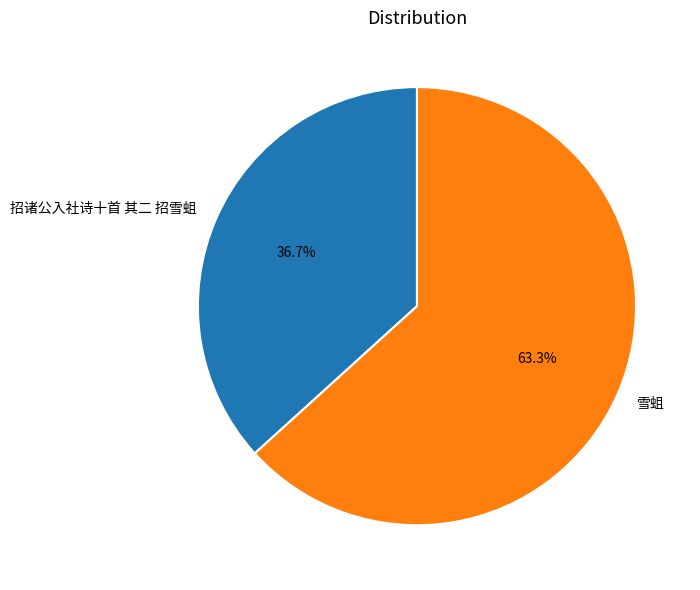

Between 招诸公入社诗十首 其二 招雪蛆 and 雪蛆, which is larger?

雪蛆